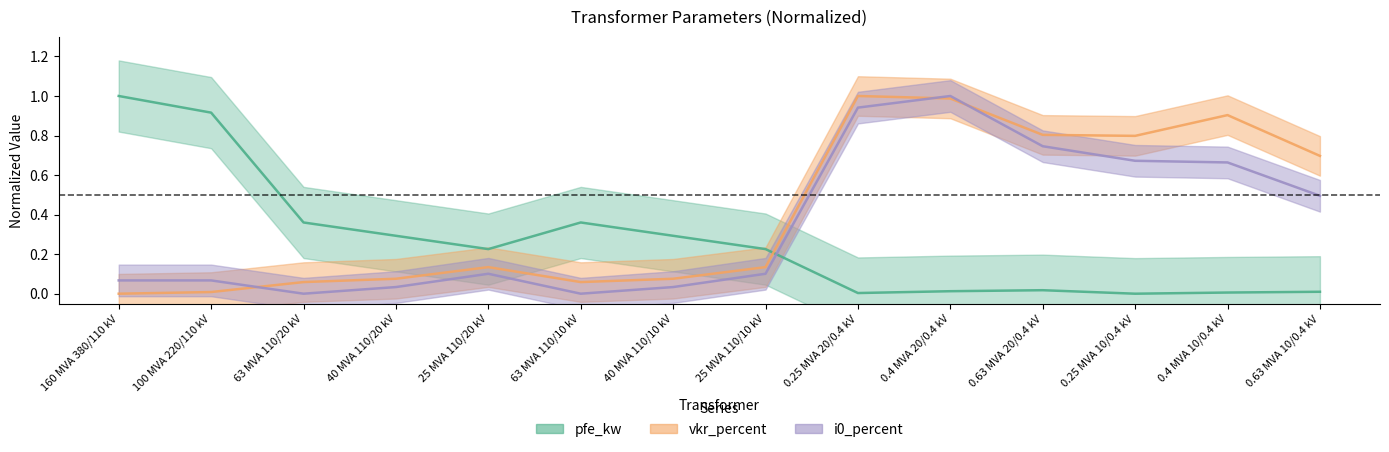

The pfe_kw series shows 0.4 at 25 MVA 110/20 kV. True or false?

False